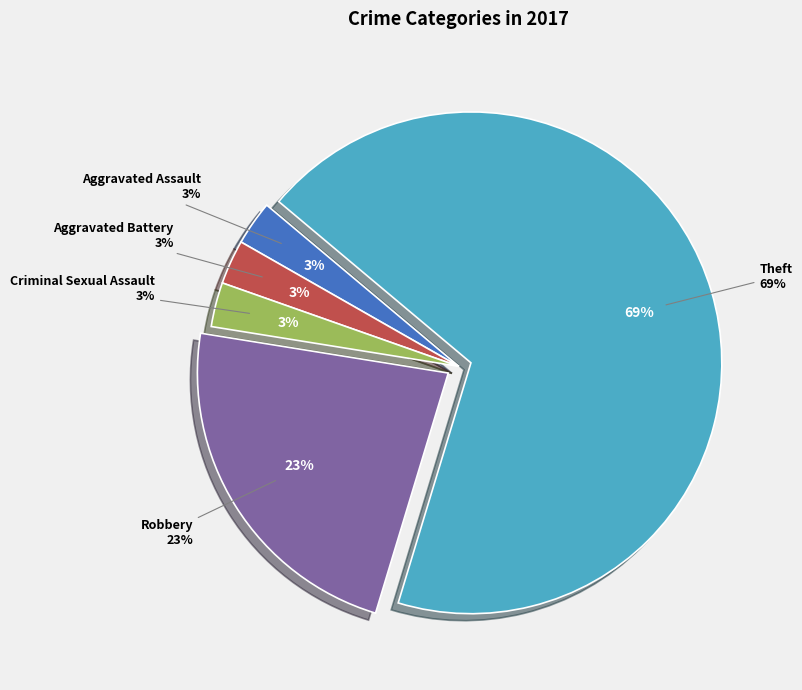

Is it true that Theft is 69% of the pie?

True